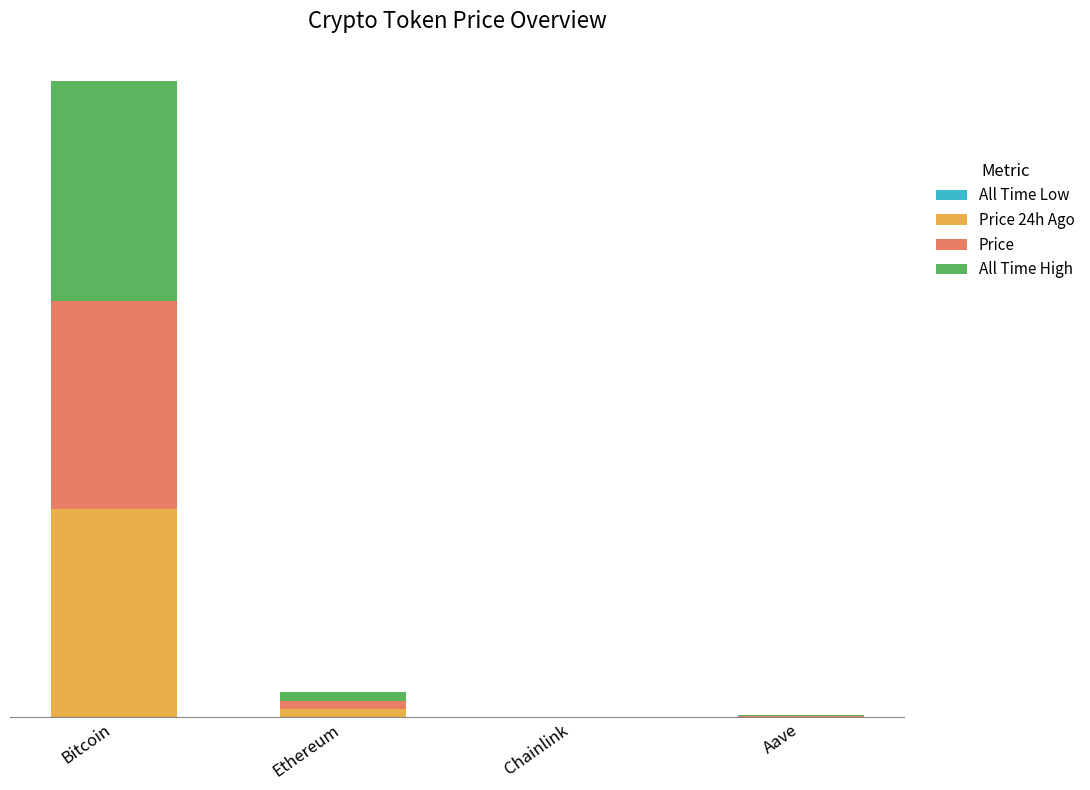

Are the bars horizontal?

No